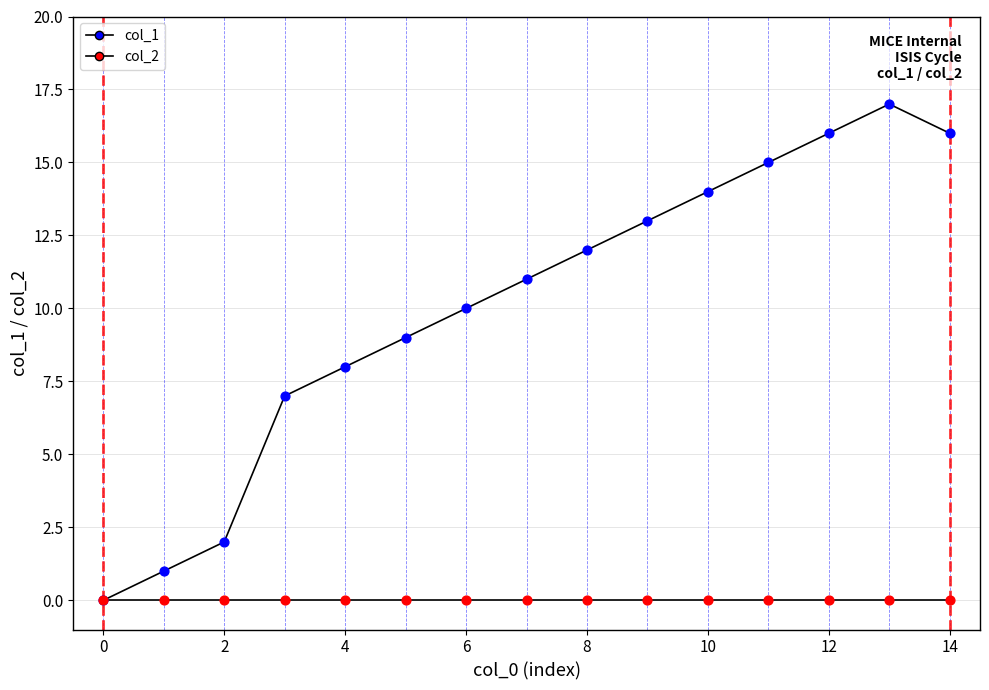

Does the chart have visible grid lines?

Yes